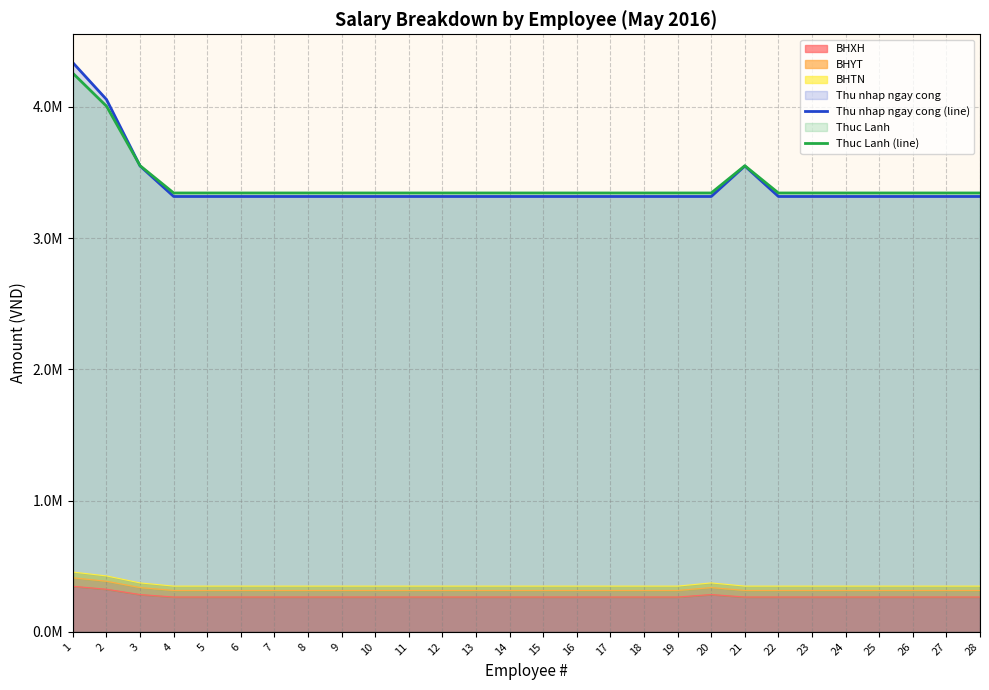

Which series changed the most between 6 and 23?

Thu nhap ngay cong (line)